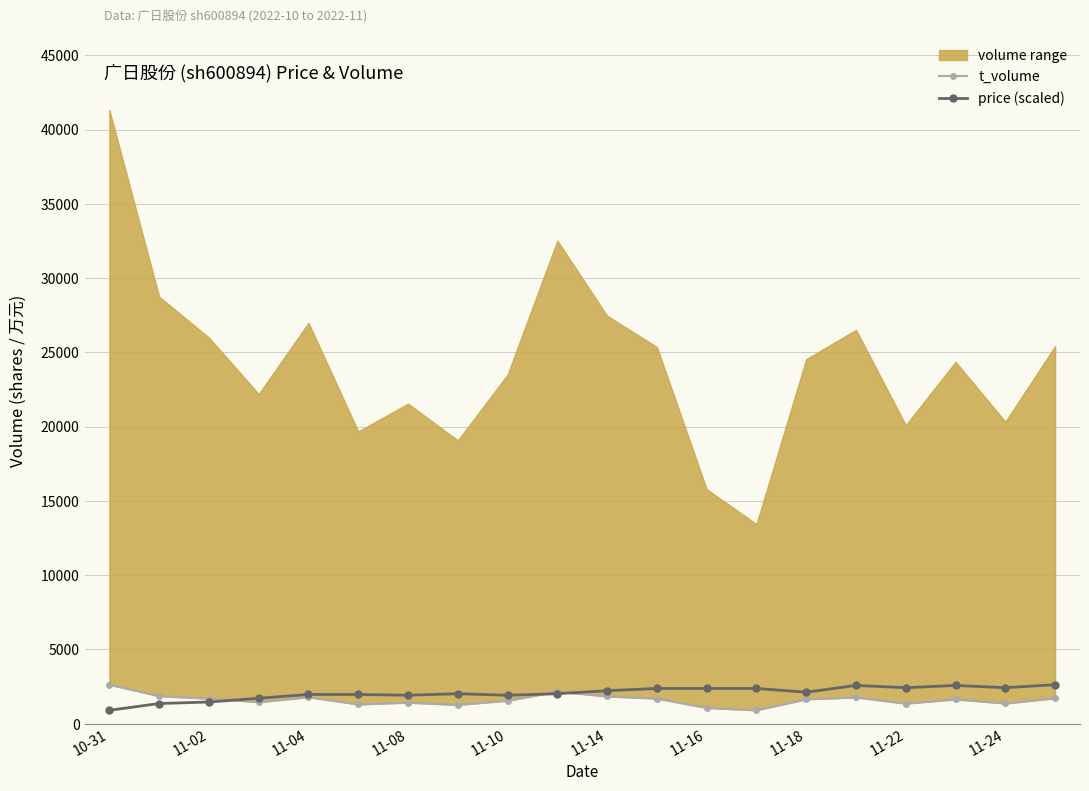

True or false: price (scaled) has more than 0 points higher than both neighbors.

True